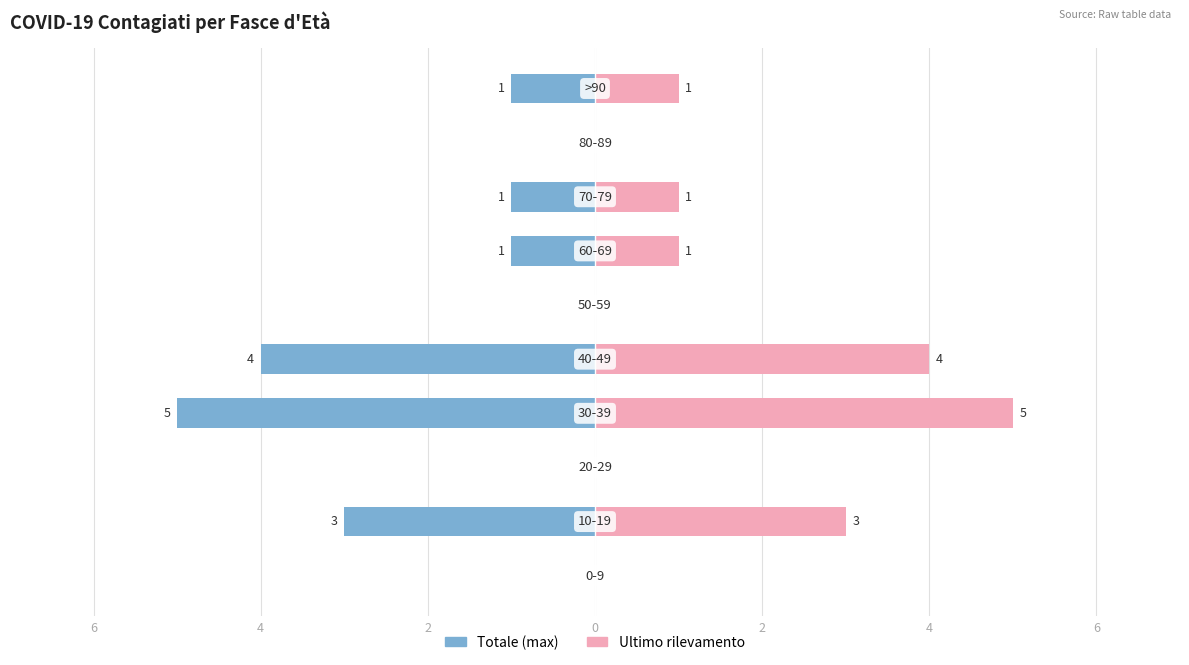

How many categories are shown in the chart?

10